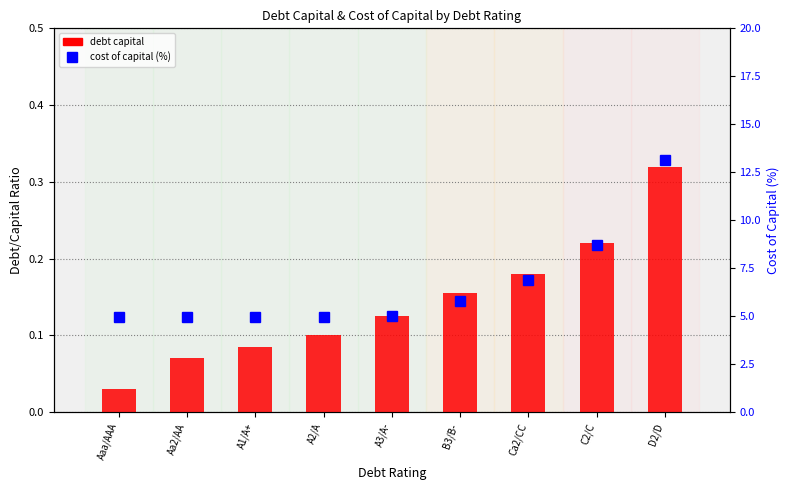

Which series changed the most between Ca2/CC and C2/C?

cost of capital (%)